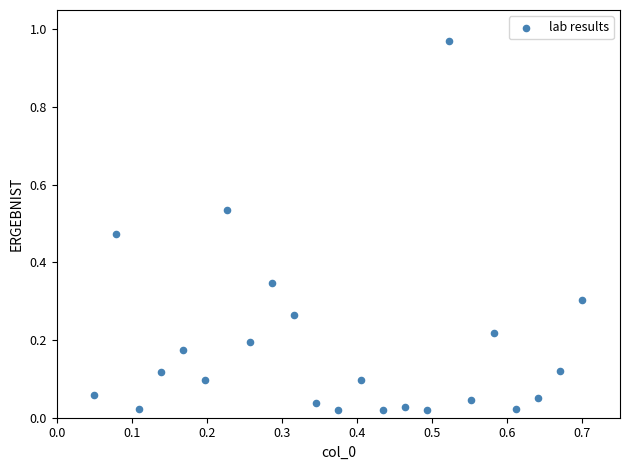

What is the range of X values (max minus min)?

0.7